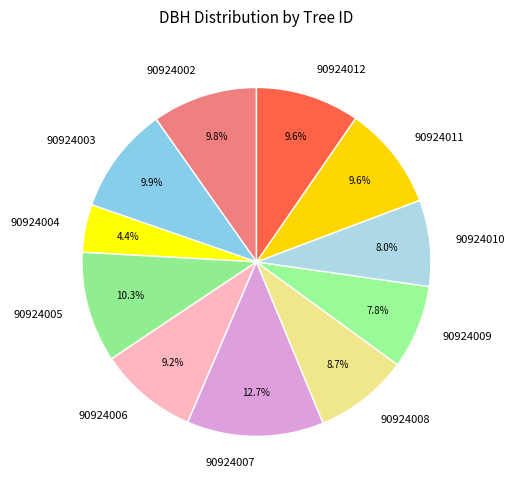

Between 90924005 and 90924004, which is larger?

90924005